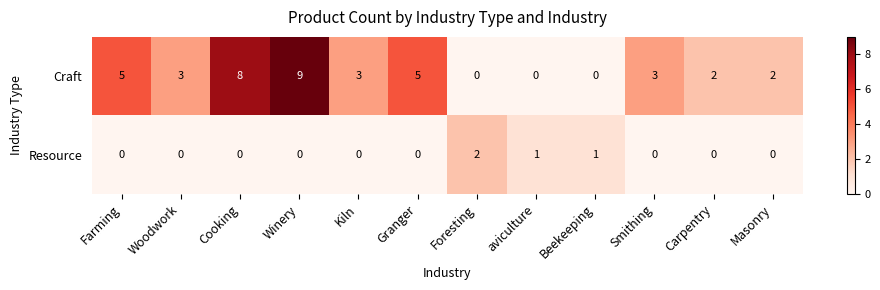

At Kiln, list the series in order from smallest to largest.

Resource, Craft